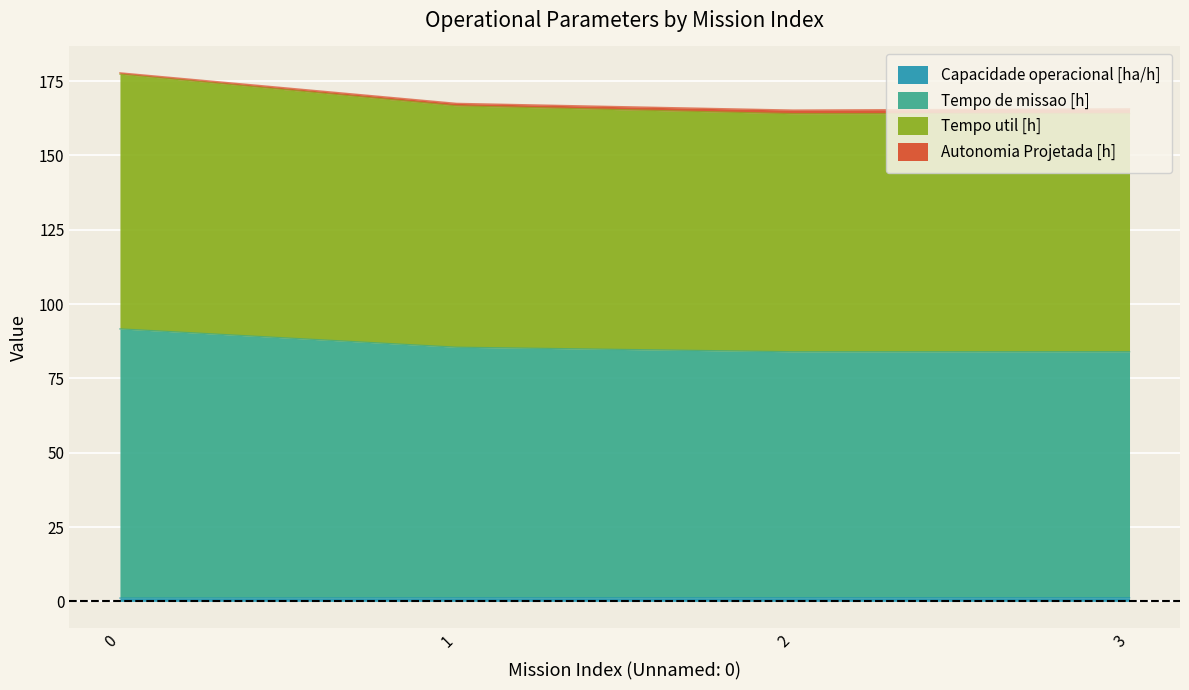

The value of Capacidade operacional [ha/h] at 0 is 1.1. True or false?

True